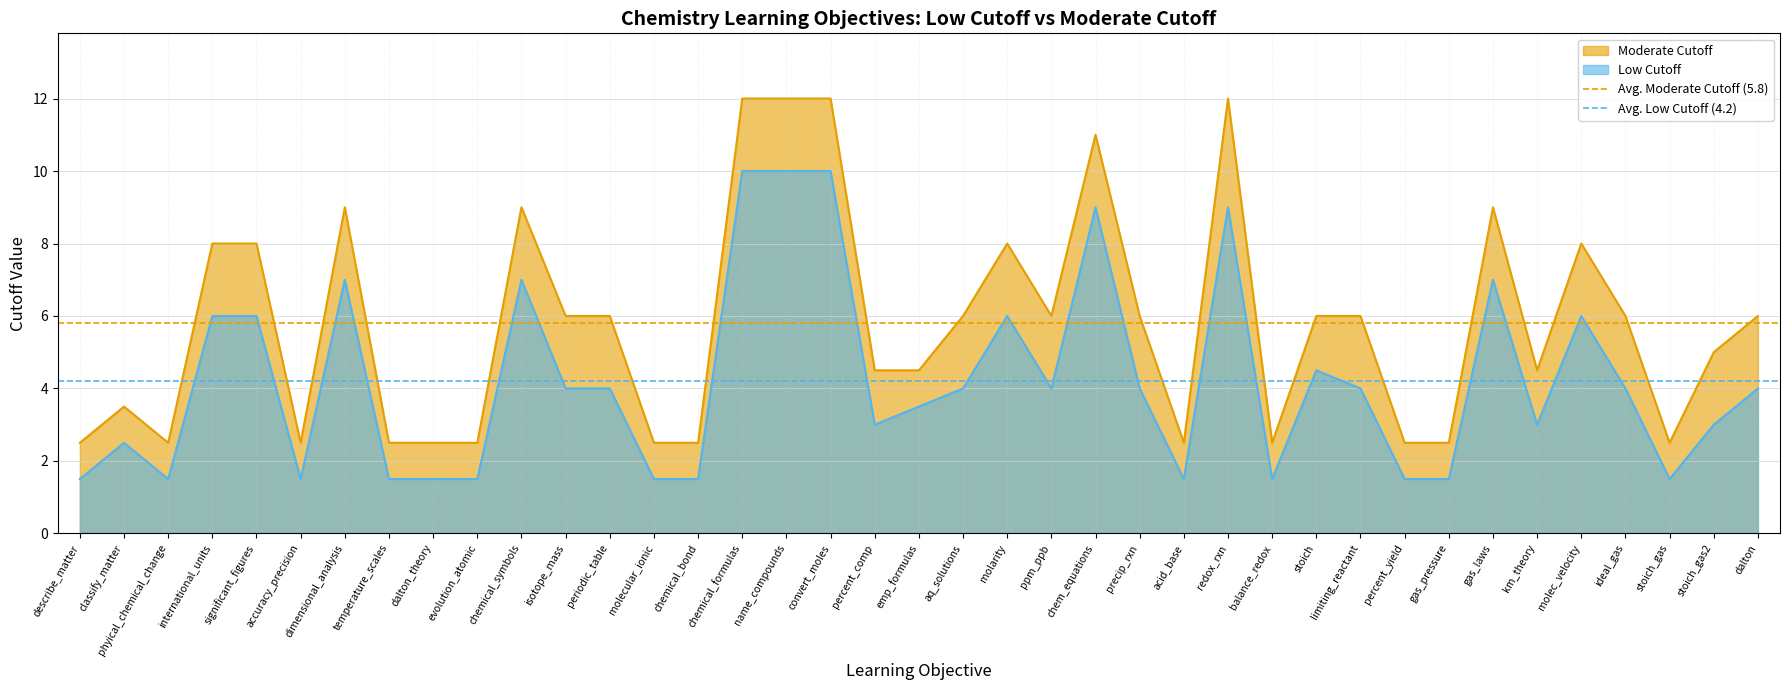

At which category does the chart reach its minimum across all series?

describe_matter